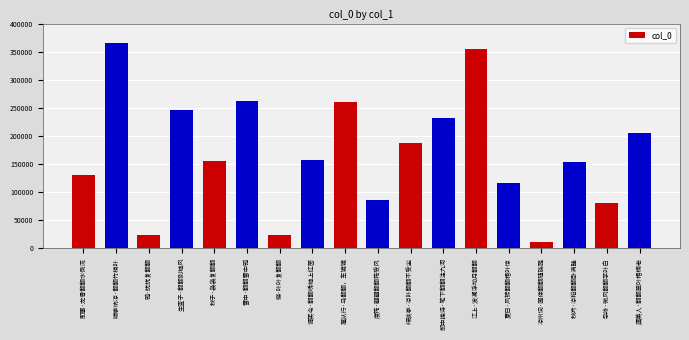

What is the minimum value shown in the chart?

10705